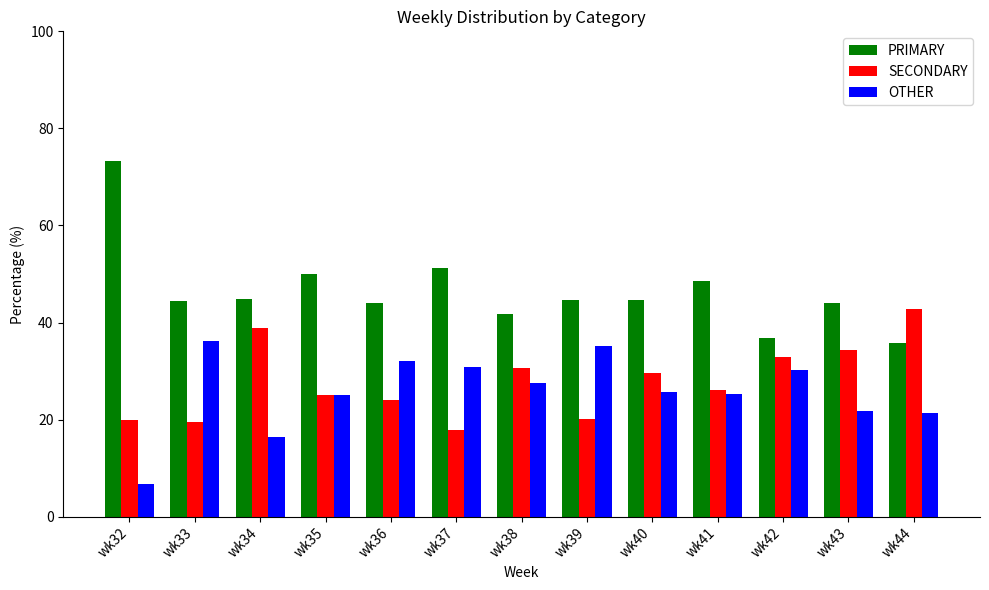

At which category does the chart reach its peak across all series?

wk32